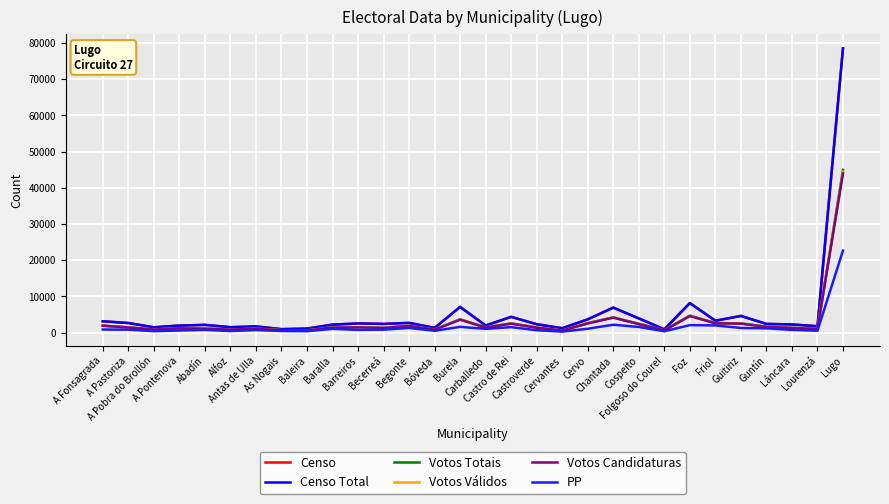

What is the total value across all series at As Nogais?

4434